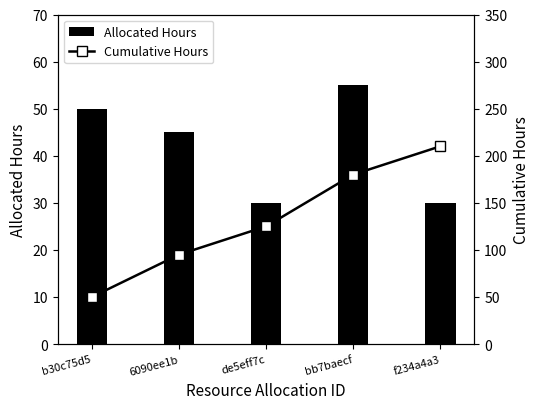

What is the difference between the maximum and minimum values in the Cumulative Hours series?

160